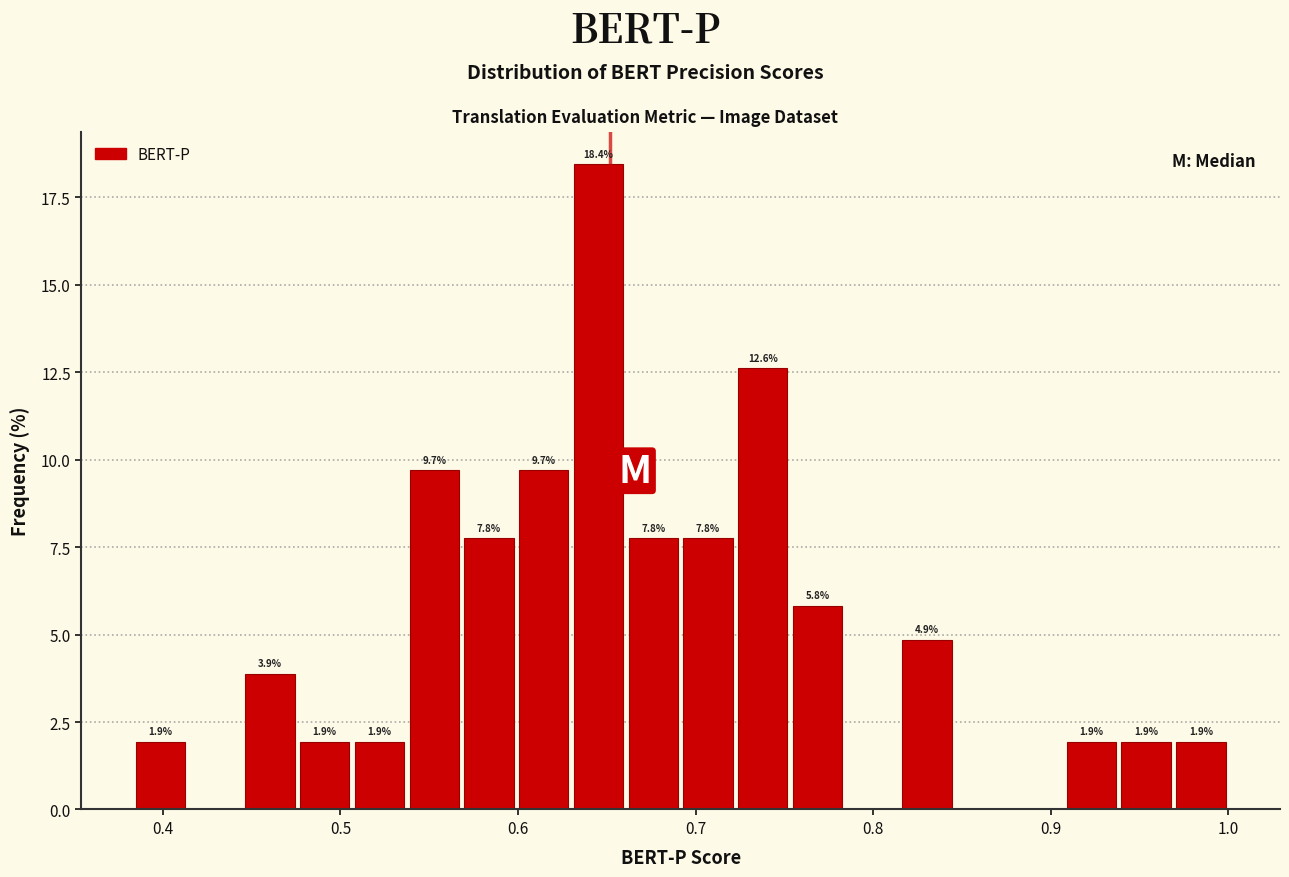

Around what value on the x-axis is the tallest bar? Give the approximate position of its centre, as read against the axis.

0.65